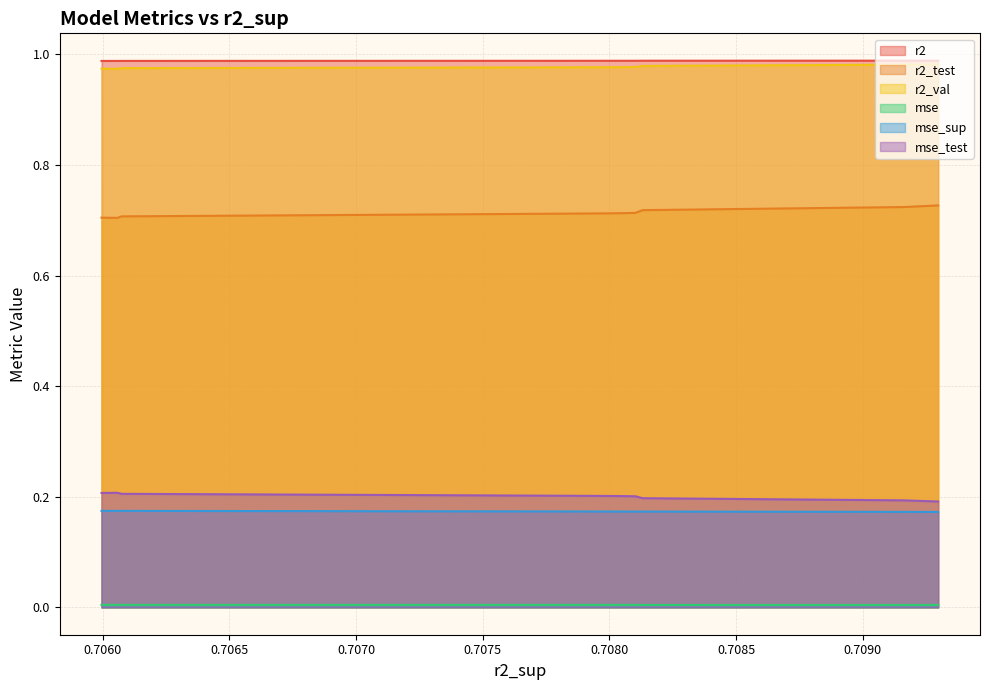

What is the spread (max minus min) of values at 6?

1.0